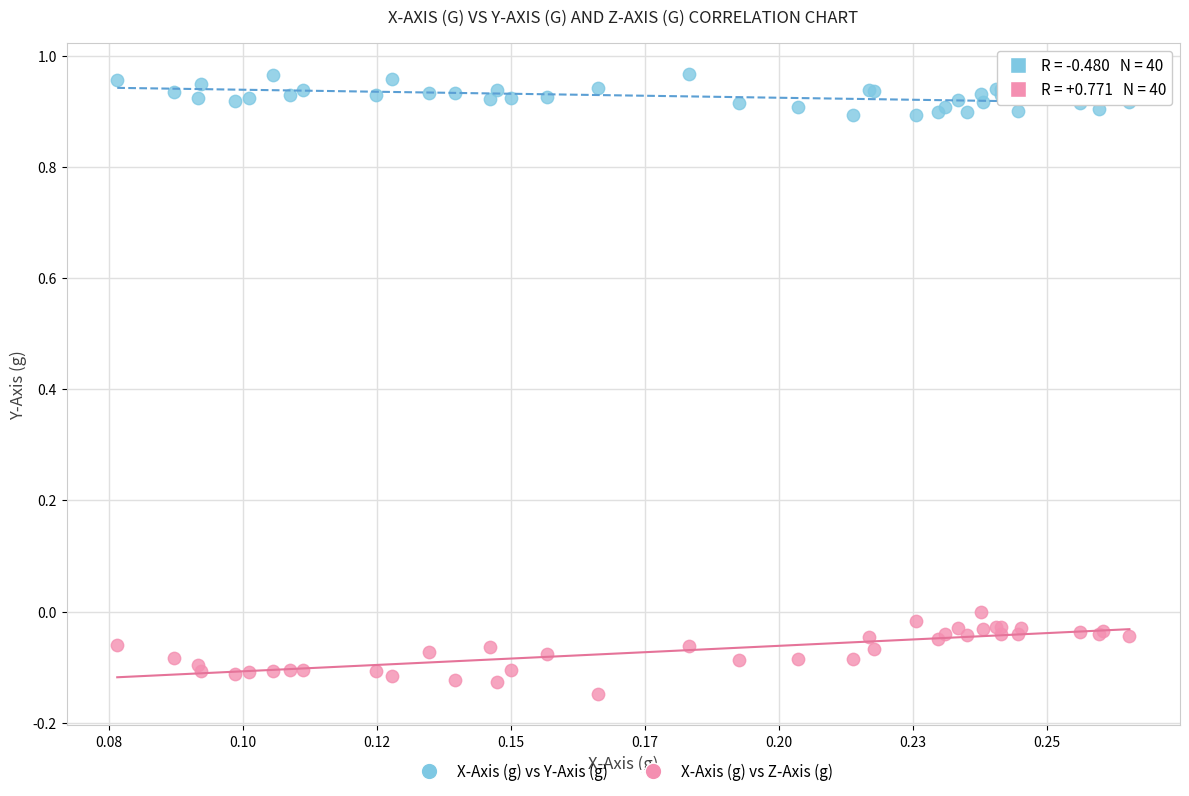

Which series contains the highest Y value?

X-Axis (g) vs Y-Axis (g)